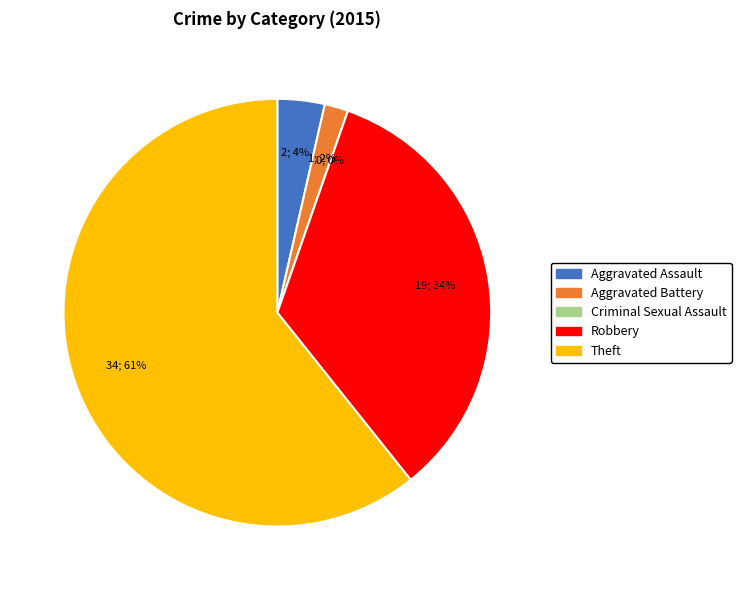

The Theft slice represents 61% of the pie. True or false?

True